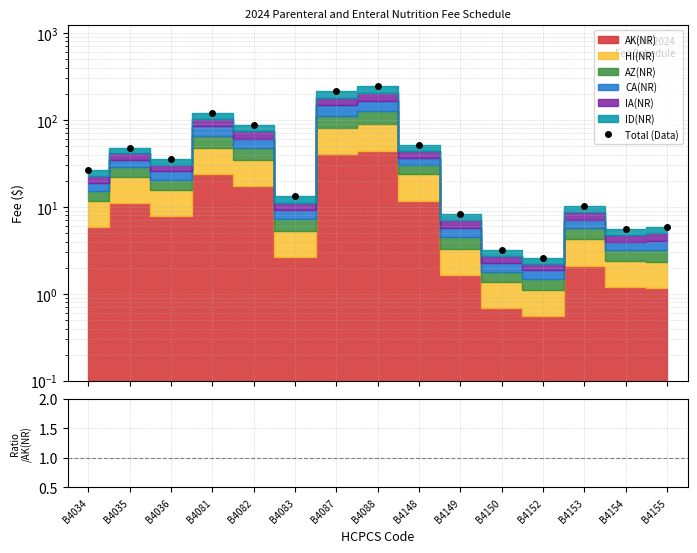

Where is the first local minimum for Total (Data)?

B4036